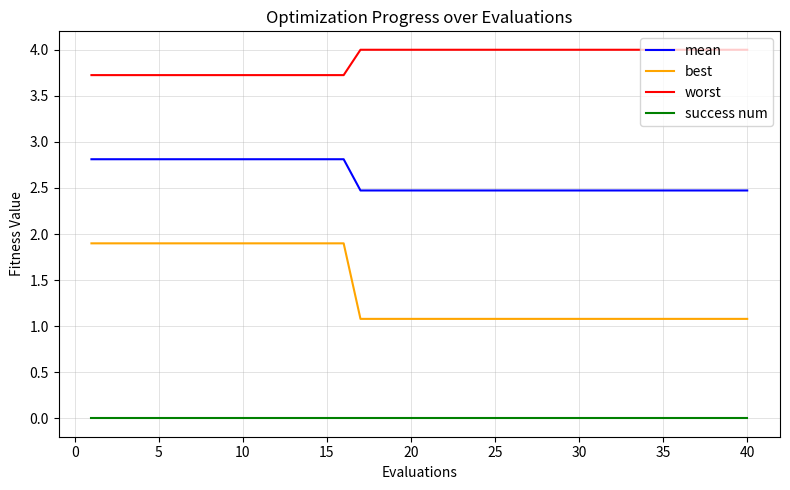

List the series in order of their overall mean, highest first.

worst, mean, best, success num